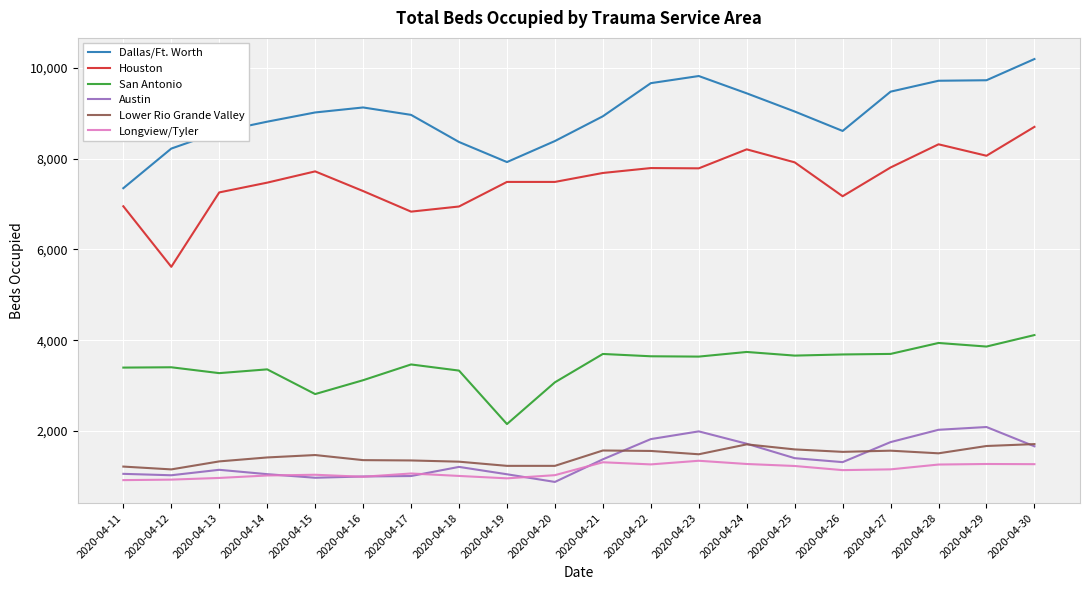

What is the minimum value shown in the chart?

881